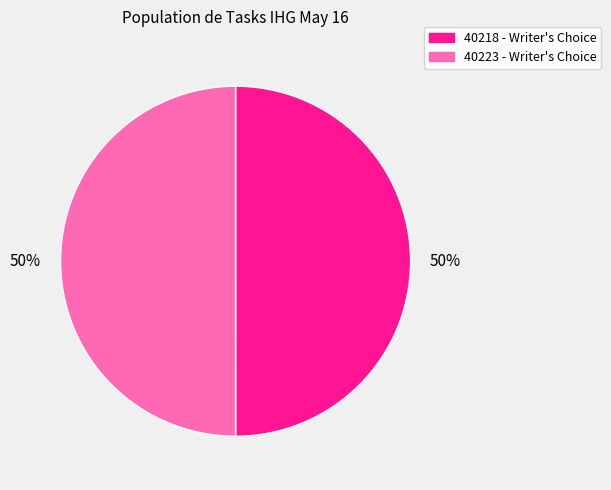

What is the ratio of the value at 40218 - Writer's Choice to the value at 40223 - Writer's Choice?

1.0